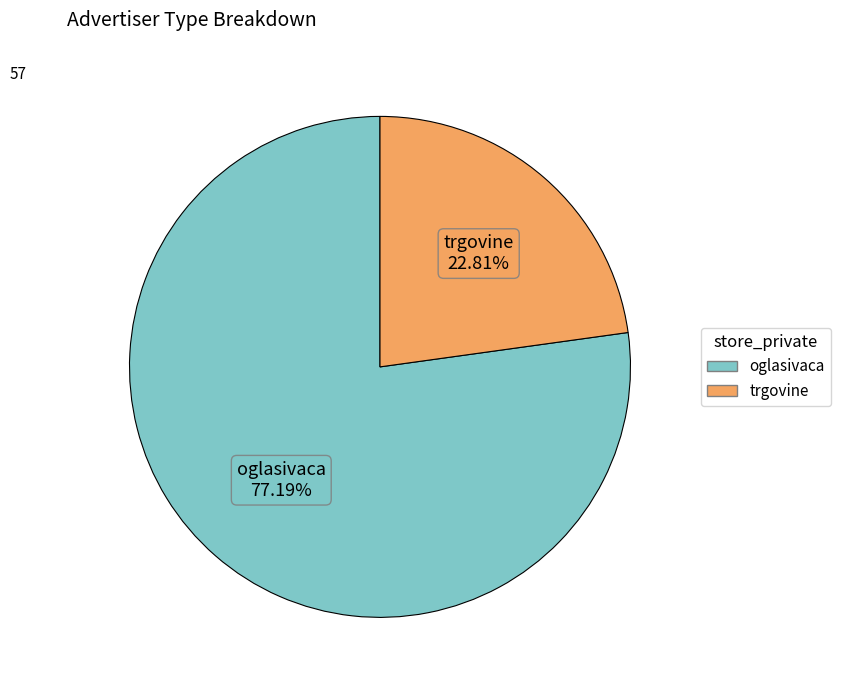

To the nearest percent, what percentage of the pie is oglasivaca?

77%